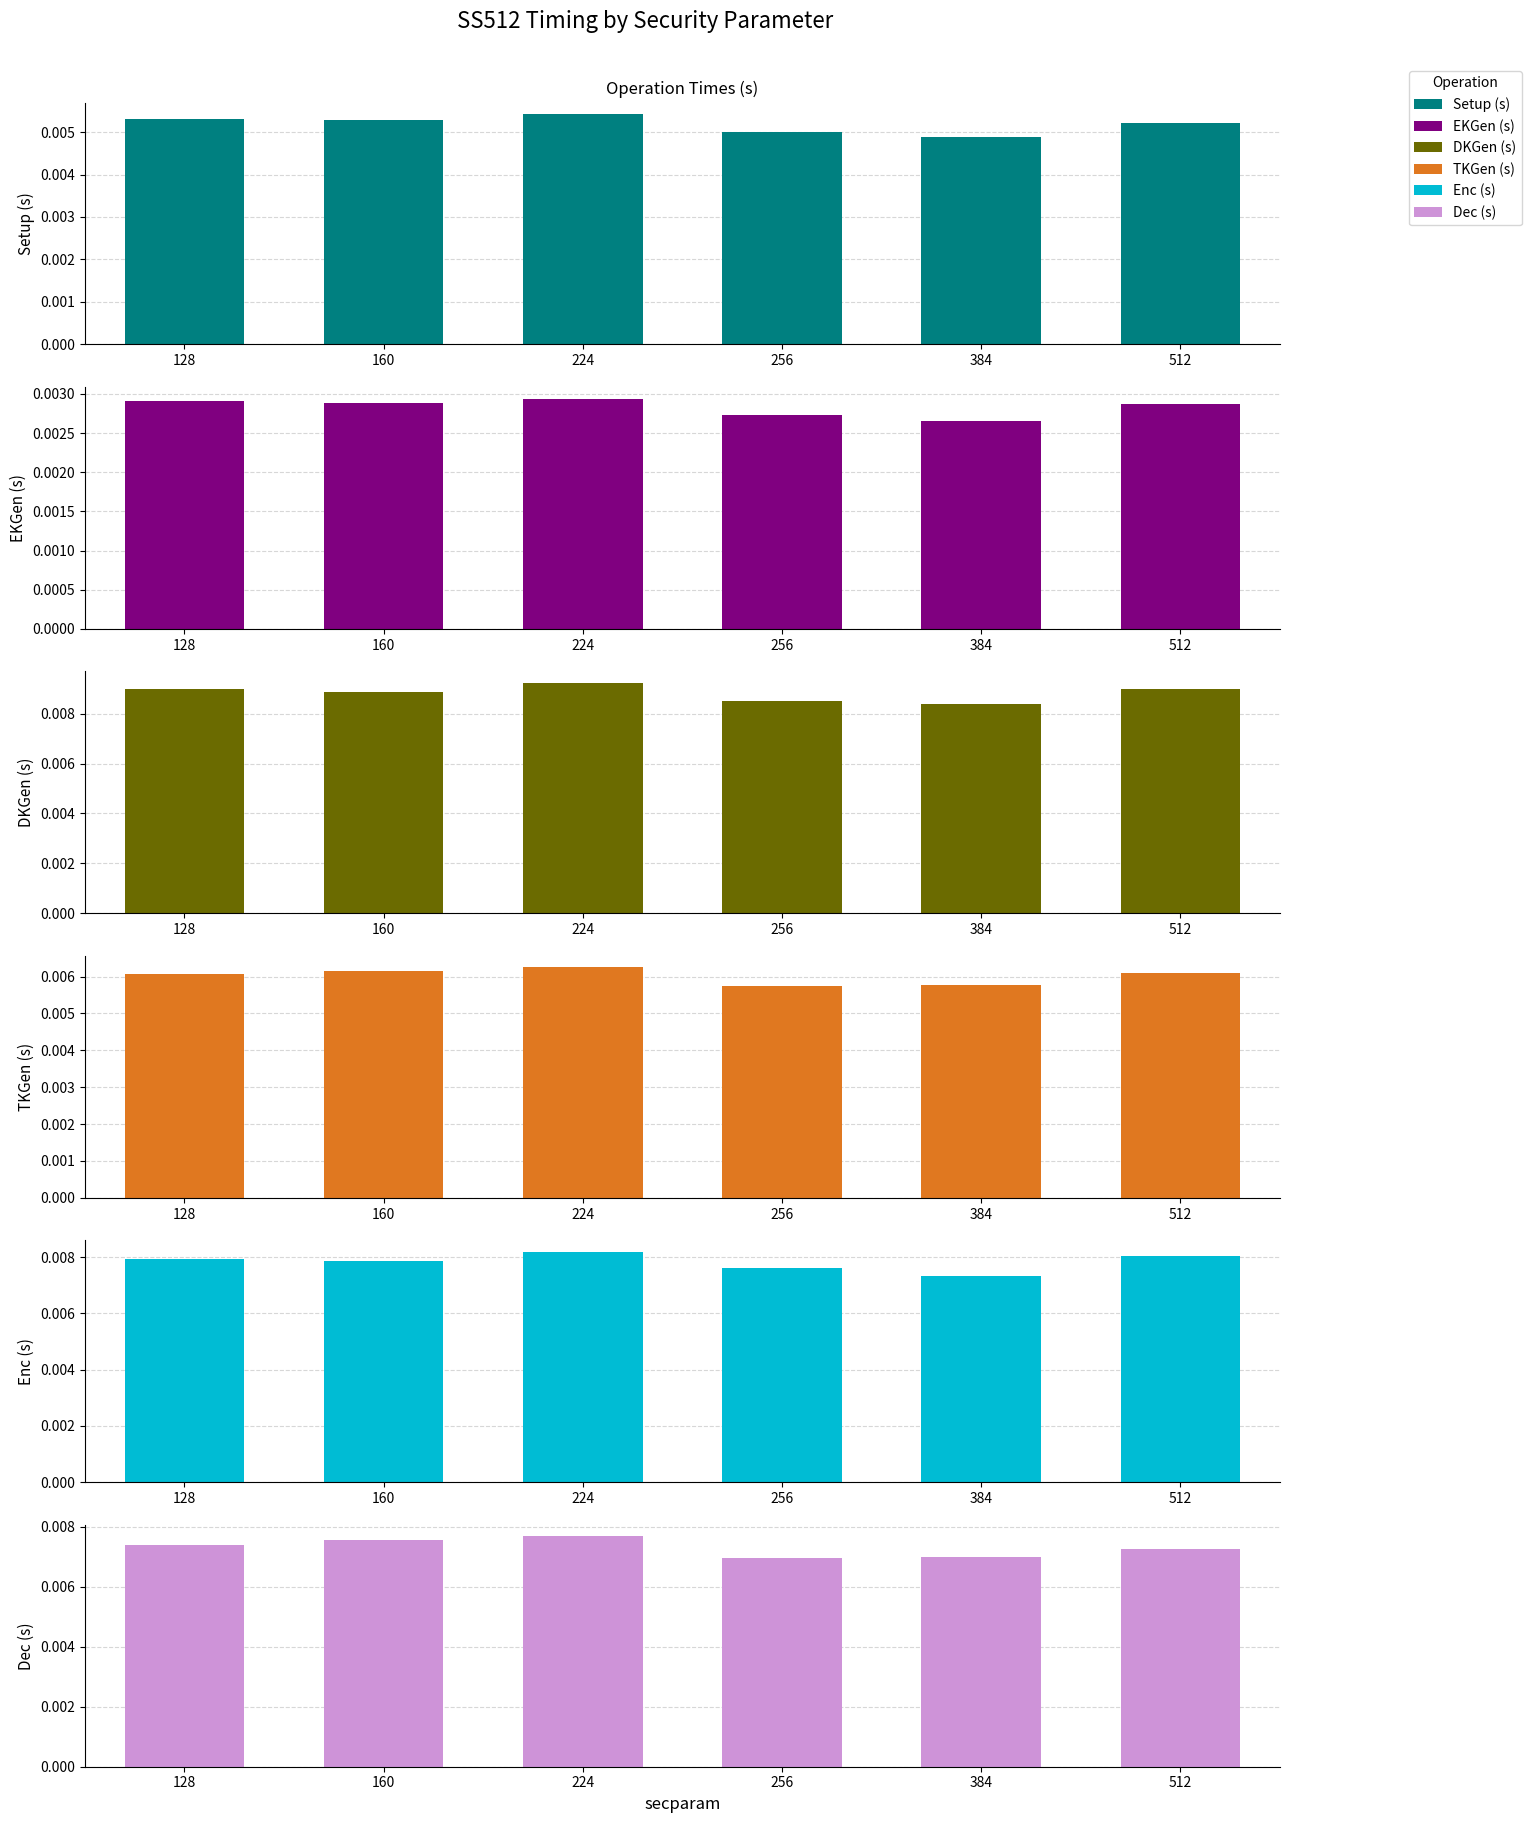

Between 128 and 160, which series saw the biggest shift?

Dec (s)